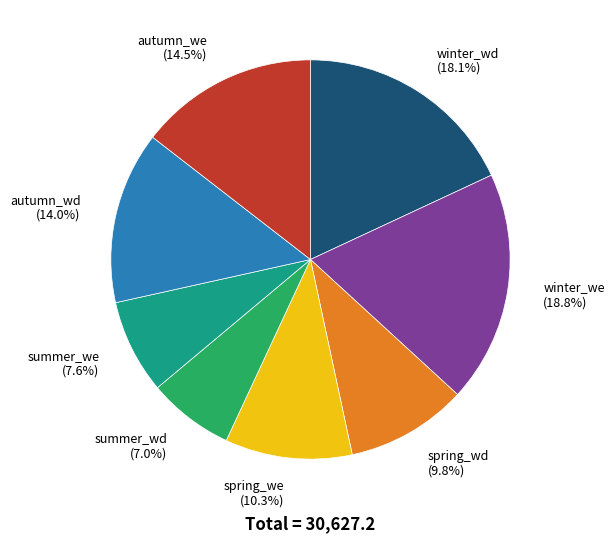

Does winter_we account for over 50% of the chart?

No